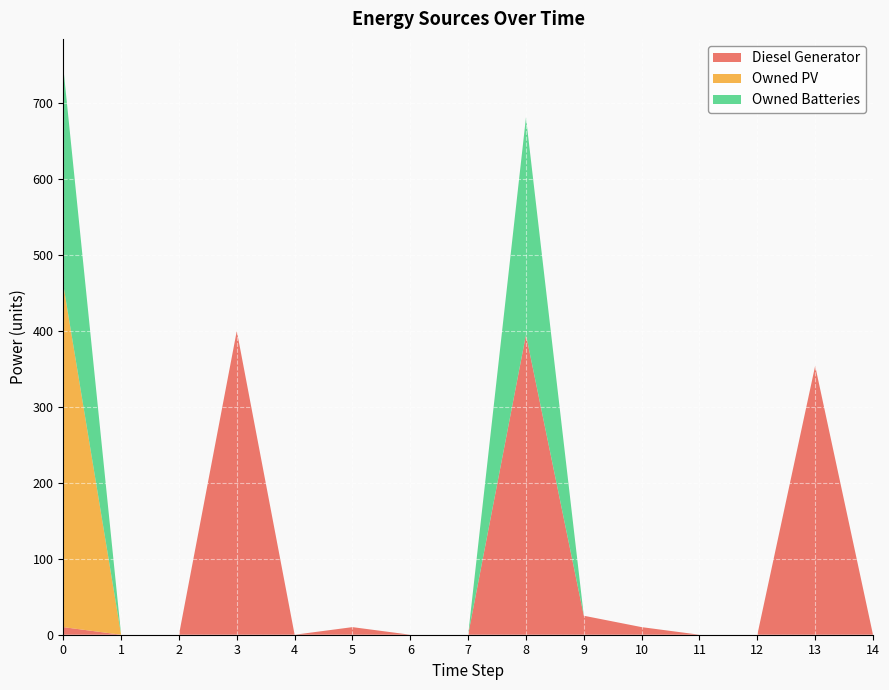

What is the greatest value displayed?

451